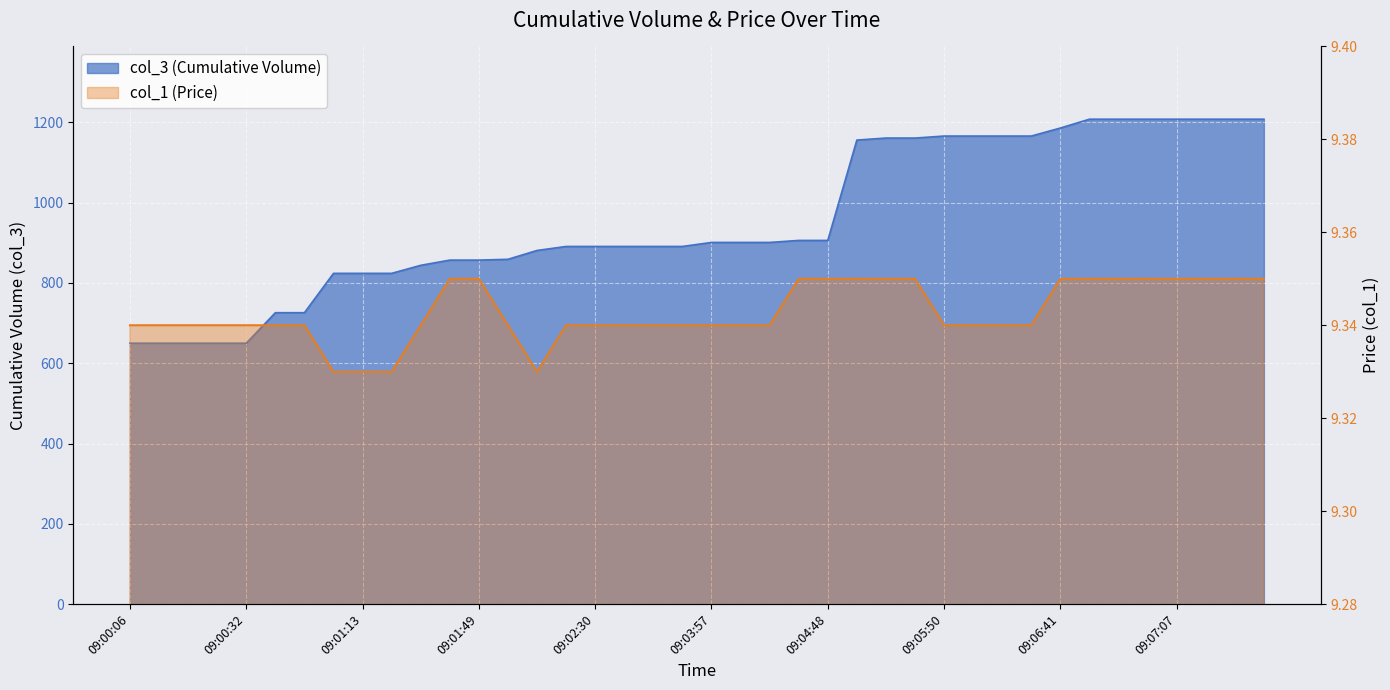

Is it true that col_1 equals 9.3 at 09:07:17?

True